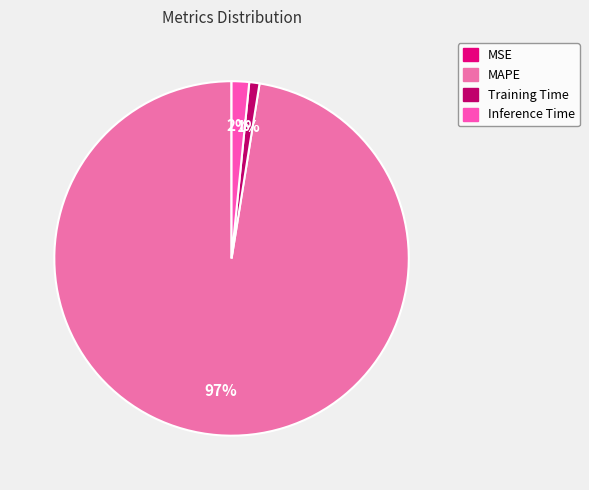

Which slice is the largest?

MAPE